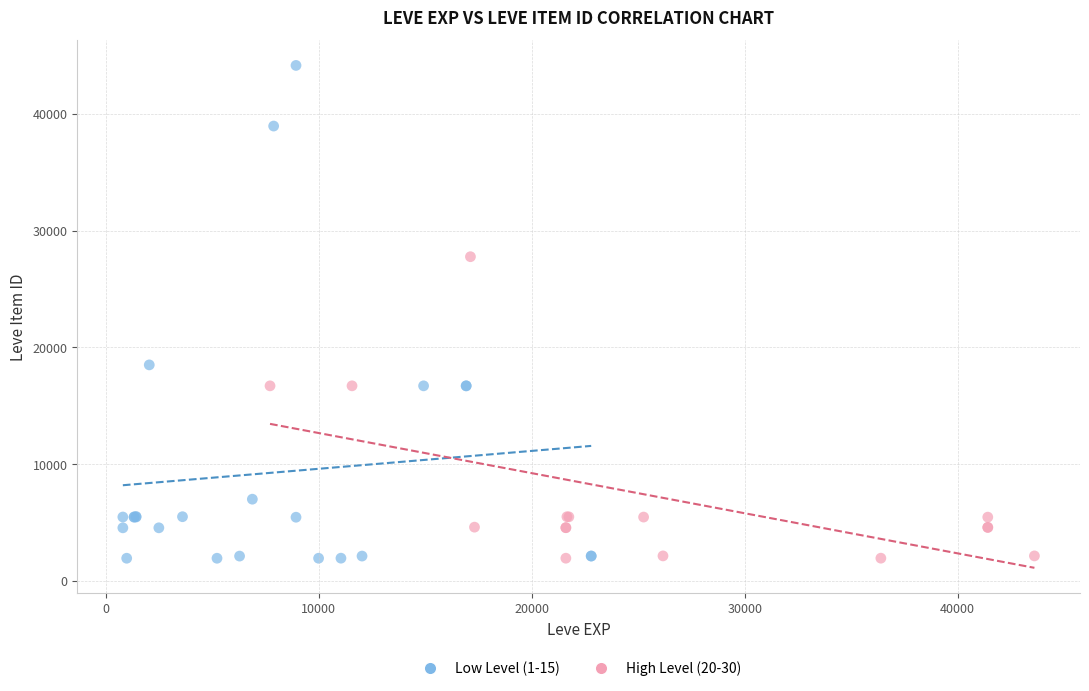

What are all the series names shown in the legend?

Low Level (1-15), High Level (20-30)